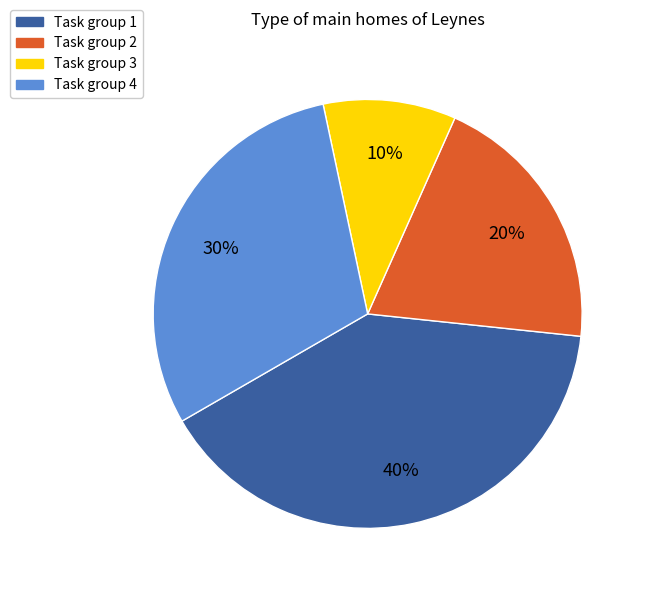

Which has a higher value, Task group 3 or Task group 1?

Task group 1